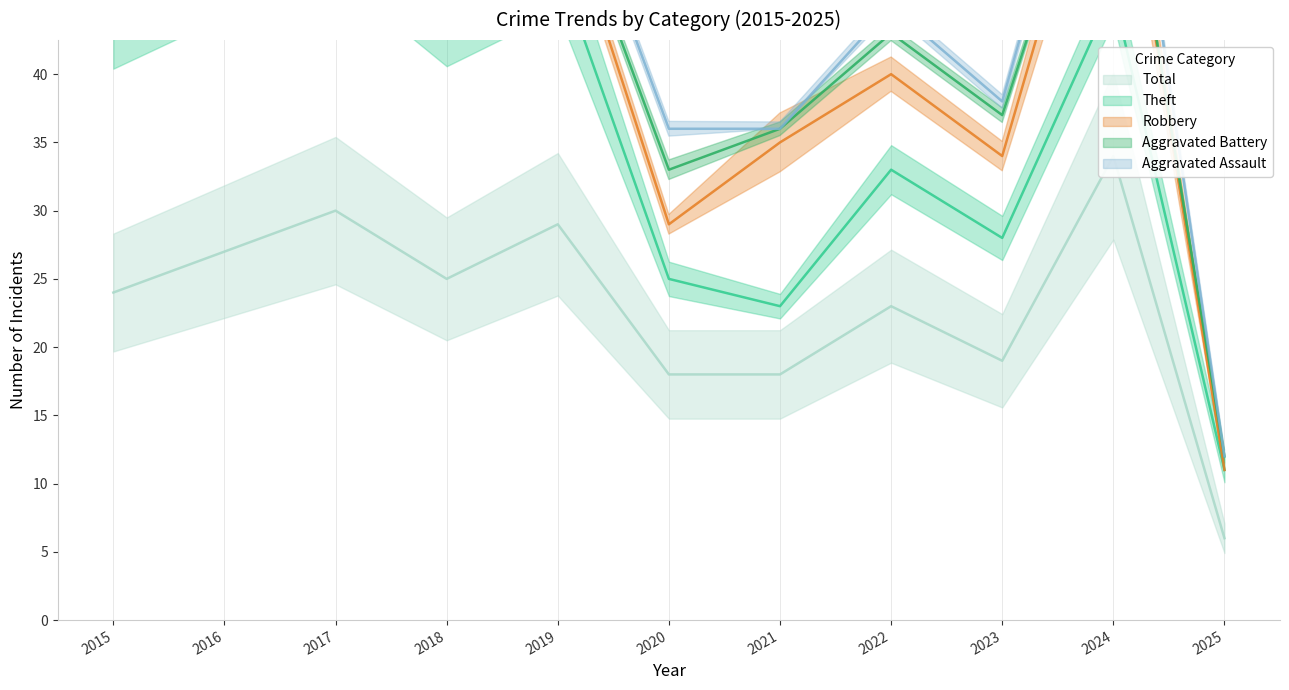

Where do Aggravated Assault and Aggravated Battery first cross each other?

2017 and 2018